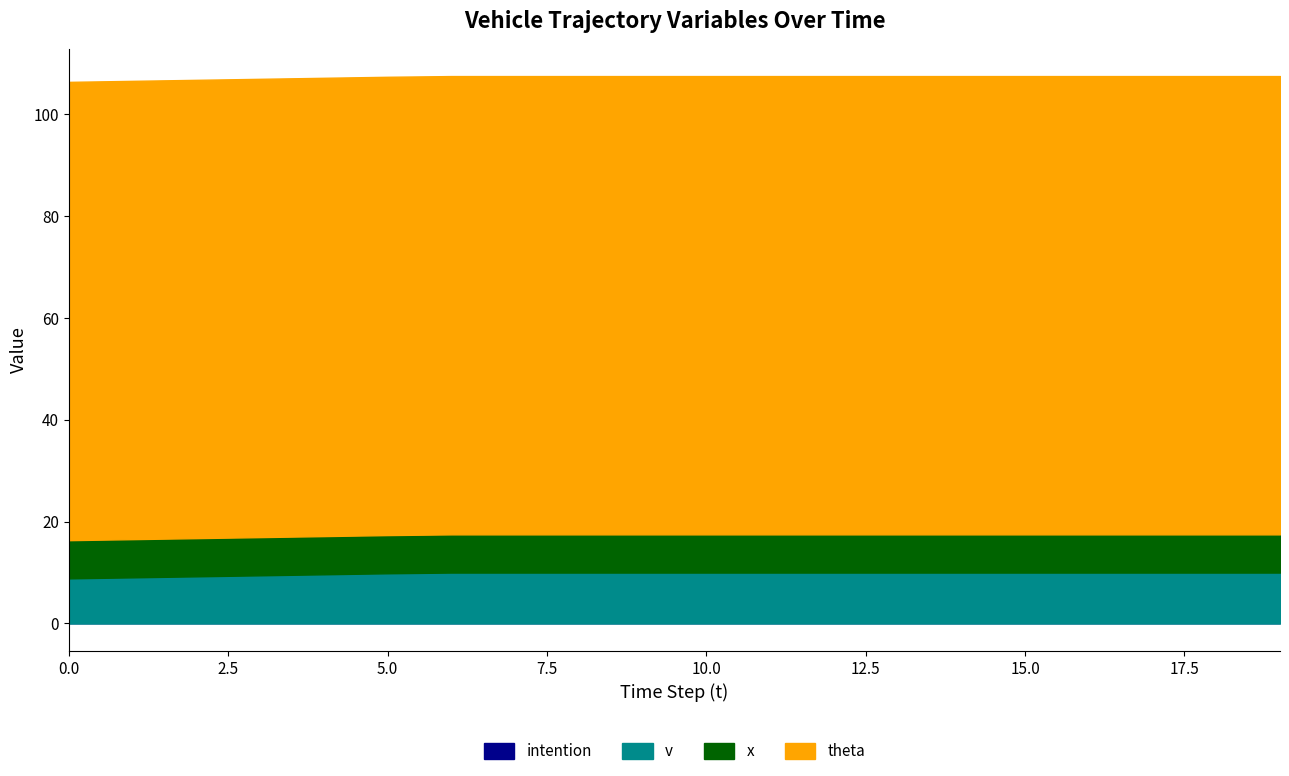

What is the value of the theta point at the 4th from the left?

90.0